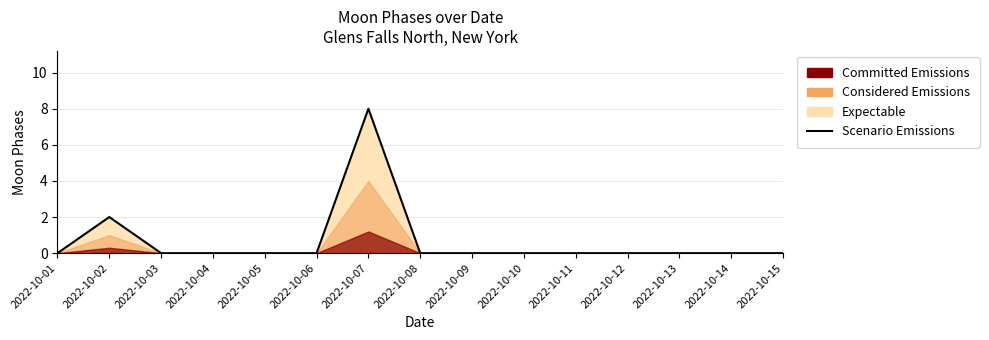

True or false: the data shows 0 at 2022-10-14.

True